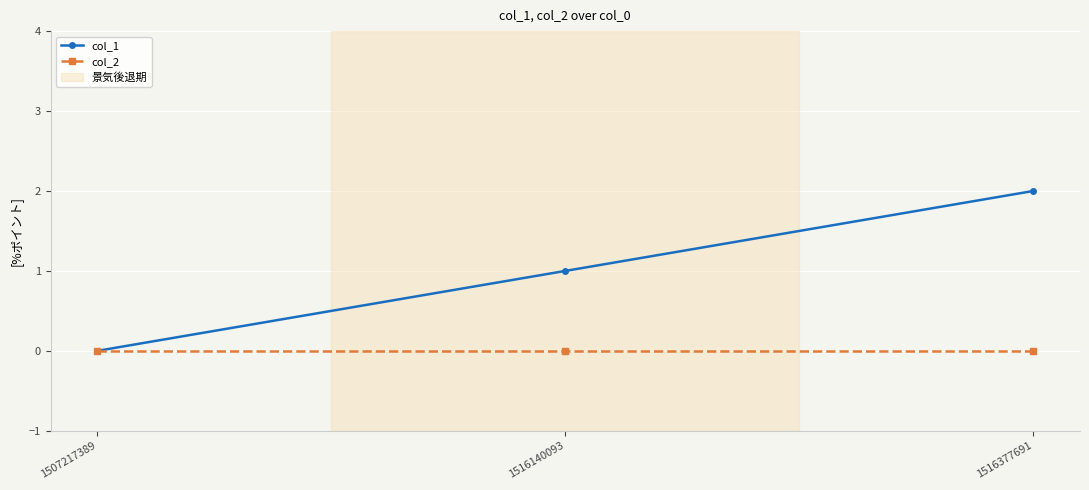

Reading right to left, transcribe all the data shown in this chart.

col_1: 1516377691=2	1516140093=1	1507217389=0
col_2: 1516377691=0	1516140093=0	1507217389=0